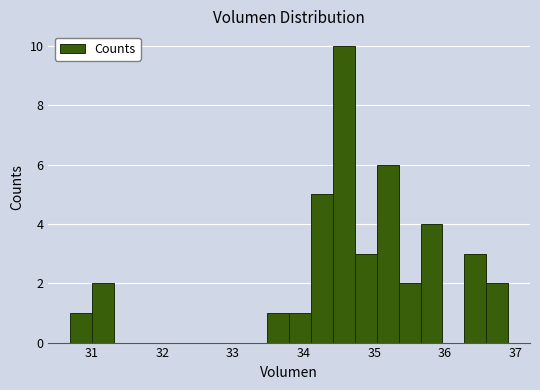

Around what value on the x-axis is the tallest bar? Give the approximate position of its centre, as read against the axis.

34.6